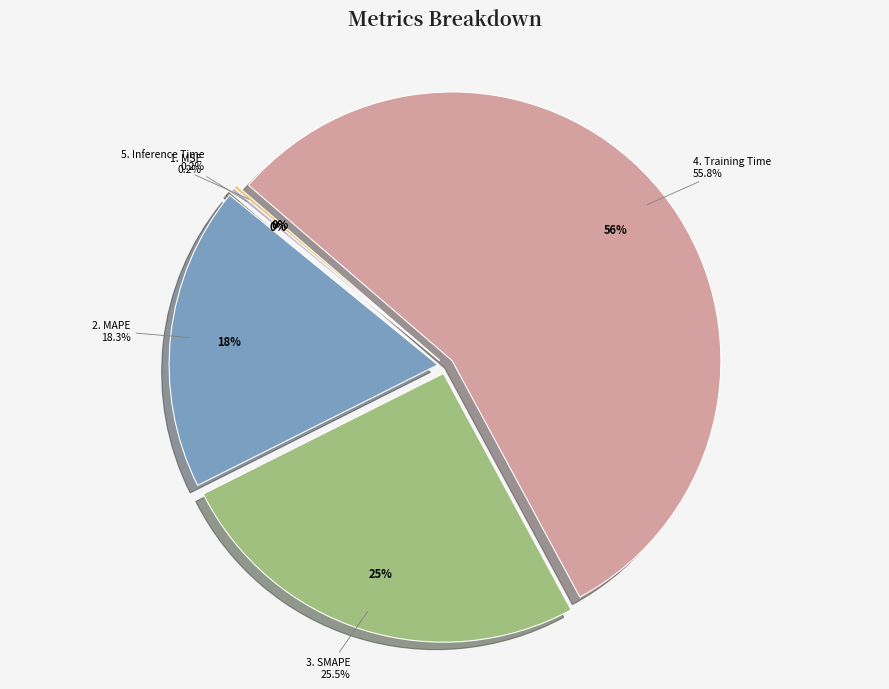

How much of the chart is everything except MSE?

99.8%